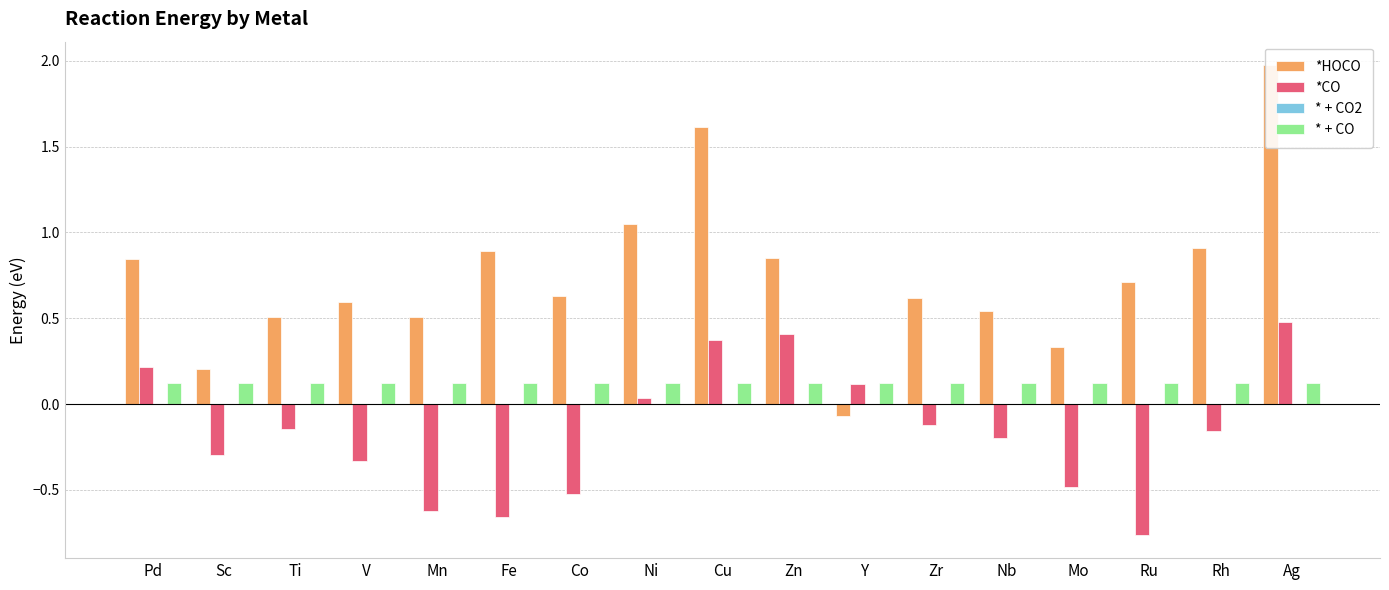

Rank the categories by * + CO2 value from highest to lowest.

Pd, Sc, Ti, V, Mn, Fe, Co, Ni, Cu, Zn, Y, Zr, Nb, Mo, Ru, Rh, Ag